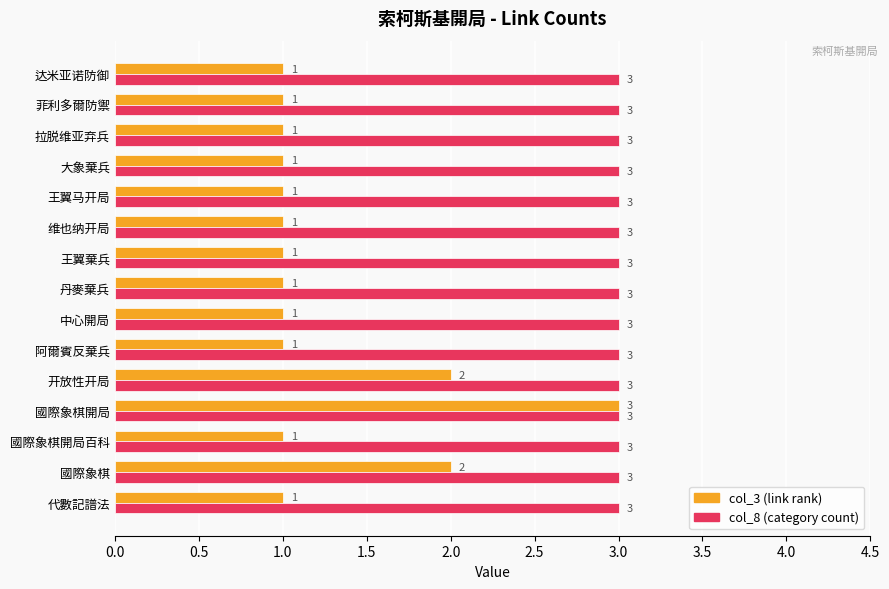

What is the average value of the col_8 (category count) series?

3